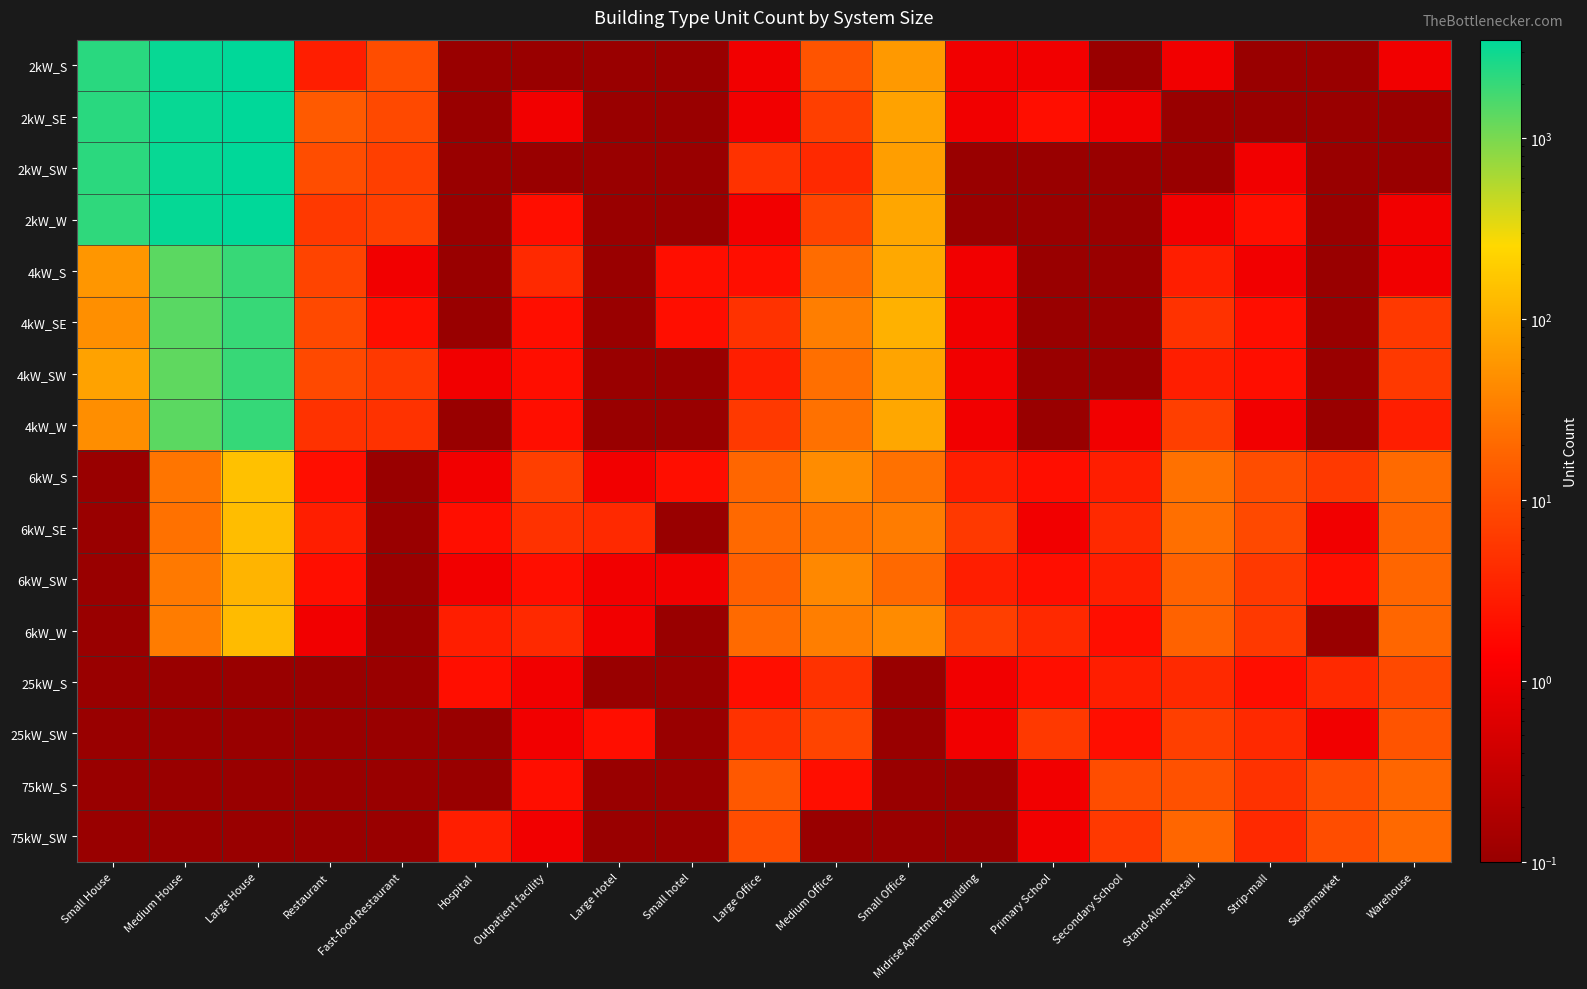

Reading left to right, extract all data points from this chart.

2kW_S: Small House=2257.0	Medium House=3193.0	Large House=3482.0	Restaurant=3.0	Fast-food Restaurant=10.0	Hospital=0.1	Outpatient facility=0.1	Large Hotel=0.1	Small hotel=0.1	Large Office=1.0	Medium Office=12.0	Small Office=61.0	Midrise Apartment Building=1.0	Primary School=1.0	Secondary School=0.1	Stand-Alone Retail=1.0	Strip-mall=0.1	Supermarket=0.1	Warehouse=1.0
2kW_SE: Small House=2247.0	Medium House=3213.0	Large House=3473.0	Restaurant=14.0	Fast-food Restaurant=9.0	Hospital=0.1	Outpatient facility=1.0	Large Hotel=0.1	Small hotel=0.1	Large Office=1.0	Medium Office=7.0	Small Office=74.0	Midrise Apartment Building=1.0	Primary School=2.0	Secondary School=1.0	Stand-Alone Retail=0.1	Strip-mall=0.1	Supermarket=0.1	Warehouse=0.1
2kW_SW: Small House=2214.0	Medium House=3191.0	Large House=3475.0	Restaurant=10.0	Fast-food Restaurant=7.0	Hospital=0.1	Outpatient facility=0.1	Large Hotel=0.1	Small hotel=0.1	Large Office=5.0	Medium Office=4.0	Small Office=67.0	Midrise Apartment Building=0.1	Primary School=0.1	Secondary School=0.1	Stand-Alone Retail=0.1	Strip-mall=1.0	Supermarket=0.1	Warehouse=0.1
2kW_W: Small House=2126.0	Medium House=3228.0	Large House=3496.0	Restaurant=6.0	Fast-food Restaurant=7.0	Hospital=0.1	Outpatient facility=2.0	Large Hotel=0.1	Small hotel=0.1	Large Office=1.0	Medium Office=8.0	Small Office=81.0	Midrise Apartment Building=0.1	Primary School=0.1	Secondary School=0.1	Stand-Alone Retail=1.0	Strip-mall=2.0	Supermarket=0.1	Warehouse=1.0
4kW_S: Small House=56.0	Medium House=1347.0	Large House=1950.0	Restaurant=8.0	Fast-food Restaurant=1.0	Hospital=0.1	Outpatient facility=4.0	Large Hotel=0.1	Small hotel=2.0	Large Office=2.0	Medium Office=22.0	Small Office=84.0	Midrise Apartment Building=1.0	Primary School=0.1	Secondary School=0.1	Stand-Alone Retail=3.0	Strip-mall=1.0	Supermarket=0.1	Warehouse=1.0
4kW_SE: Small House=48.0	Medium House=1386.0	Large House=1955.0	Restaurant=9.0	Fast-food Restaurant=2.0	Hospital=0.1	Outpatient facility=2.0	Large Hotel=0.1	Small hotel=2.0	Large Office=5.0	Medium Office=33.0	Small Office=102.0	Midrise Apartment Building=1.0	Primary School=0.1	Secondary School=0.1	Stand-Alone Retail=5.0	Strip-mall=2.0	Supermarket=0.1	Warehouse=6.0
4kW_SW: Small House=74.0	Medium House=1310.0	Large House=1958.0	Restaurant=9.0	Fast-food Restaurant=6.0	Hospital=1.0	Outpatient facility=2.0	Large Hotel=0.1	Small hotel=0.1	Large Office=3.0	Medium Office=23.0	Small Office=78.0	Midrise Apartment Building=1.0	Primary School=0.1	Secondary School=0.1	Stand-Alone Retail=3.0	Strip-mall=2.0	Supermarket=0.1	Warehouse=6.0
4kW_W: Small House=47.0	Medium House=1348.0	Large House=1990.0	Restaurant=5.0	Fast-food Restaurant=5.0	Hospital=0.1	Outpatient facility=2.0	Large Hotel=0.1	Small hotel=0.1	Large Office=6.0	Medium Office=24.0	Small Office=83.0	Midrise Apartment Building=1.0	Primary School=0.1	Secondary School=1.0	Stand-Alone Retail=7.0	Strip-mall=1.0	Supermarket=0.1	Warehouse=3.0
6kW_S: Small House=0.1	Medium House=27.0	Large House=148.0	Restaurant=2.0	Fast-food Restaurant=0.1	Hospital=1.0	Outpatient facility=7.0	Large Hotel=1.0	Small hotel=2.0	Large Office=19.0	Medium Office=45.0	Small Office=24.0	Midrise Apartment Building=3.0	Primary School=2.0	Secondary School=3.0	Stand-Alone Retail=24.0	Strip-mall=10.0	Supermarket=6.0	Warehouse=21.0
6kW_SE: Small House=0.1	Medium House=24.0	Large House=136.0	Restaurant=3.0	Fast-food Restaurant=0.1	Hospital=2.0	Outpatient facility=5.0	Large Hotel=4.0	Small hotel=0.1	Large Office=20.0	Medium Office=25.0	Small Office=31.0	Midrise Apartment Building=6.0	Primary School=1.0	Secondary School=4.0	Stand-Alone Retail=23.0	Strip-mall=9.0	Supermarket=1.0	Warehouse=18.0
6kW_SW: Small House=0.1	Medium House=29.0	Large House=111.0	Restaurant=2.0	Fast-food Restaurant=0.1	Hospital=1.0	Outpatient facility=2.0	Large Hotel=1.0	Small hotel=1.0	Large Office=16.0	Medium Office=41.0	Small Office=20.0	Midrise Apartment Building=3.0	Primary School=2.0	Secondary School=3.0	Stand-Alone Retail=17.0	Strip-mall=6.0	Supermarket=2.0	Warehouse=19.0
6kW_W: Small House=0.1	Medium House=31.0	Large House=131.0	Restaurant=1.0	Fast-food Restaurant=0.1	Hospital=3.0	Outpatient facility=4.0	Large Hotel=1.0	Small hotel=0.1	Large Office=21.0	Medium Office=33.0	Small Office=44.0	Midrise Apartment Building=7.0	Primary School=4.0	Secondary School=2.0	Stand-Alone Retail=17.0	Strip-mall=6.0	Supermarket=0.1	Warehouse=19.0
25kW_S: Small House=0.1	Medium House=0.1	Large House=0.1	Restaurant=0.1	Fast-food Restaurant=0.1	Hospital=2.0	Outpatient facility=1.0	Large Hotel=0.1	Small hotel=0.1	Large Office=2.0	Medium Office=5.0	Small Office=0.1	Midrise Apartment Building=1.0	Primary School=2.0	Secondary School=3.0	Stand-Alone Retail=4.0	Strip-mall=2.0	Supermarket=4.0	Warehouse=9.0
25kW_SW: Small House=0.1	Medium House=0.1	Large House=0.1	Restaurant=0.1	Fast-food Restaurant=0.1	Hospital=0.1	Outpatient facility=1.0	Large Hotel=2.0	Small hotel=0.1	Large Office=5.0	Medium Office=8.0	Small Office=0.1	Midrise Apartment Building=1.0	Primary School=6.0	Secondary School=2.0	Stand-Alone Retail=7.0	Strip-mall=4.0	Supermarket=1.0	Warehouse=12.0
75kW_S: Small House=0.1	Medium House=0.1	Large House=0.1	Restaurant=0.1	Fast-food Restaurant=0.1	Hospital=0.1	Outpatient facility=2.0	Large Hotel=0.1	Small hotel=0.1	Large Office=13.0	Medium Office=2.0	Small Office=0.1	Midrise Apartment Building=0.1	Primary School=1.0	Secondary School=10.0	Stand-Alone Retail=11.0	Strip-mall=5.0	Supermarket=10.0	Warehouse=19.0
75kW_SW: Small House=0.1	Medium House=0.1	Large House=0.1	Restaurant=0.1	Fast-food Restaurant=0.1	Hospital=3.0	Outpatient facility=1.0	Large Hotel=0.1	Small hotel=0.1	Large Office=10.0	Medium Office=0.1	Small Office=0.1	Midrise Apartment Building=0.1	Primary School=1.0	Secondary School=6.0	Stand-Alone Retail=19.0	Strip-mall=4.0	Supermarket=10.0	Warehouse=20.0